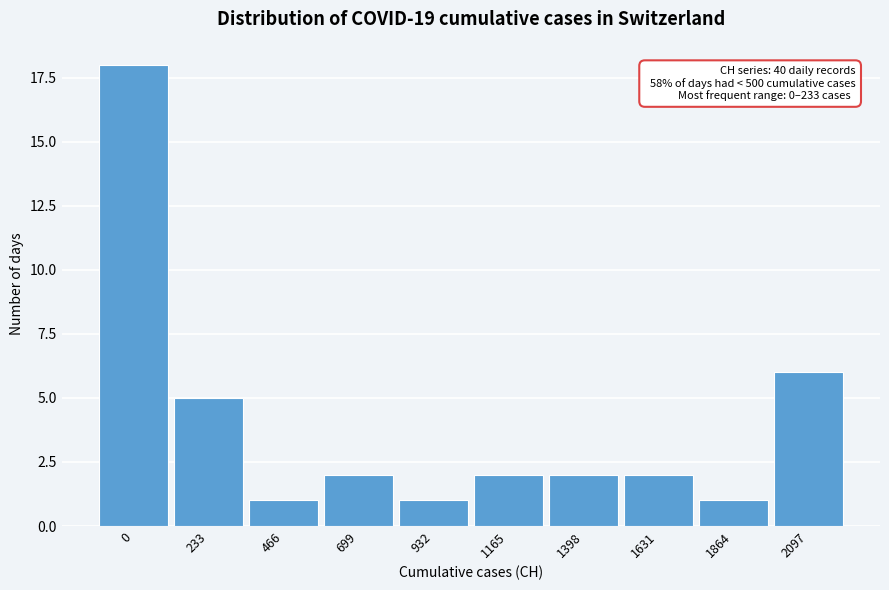

Reading right to left, what are all the values shown in this chart?

6	1	2	2	2	1	2	1	5	18